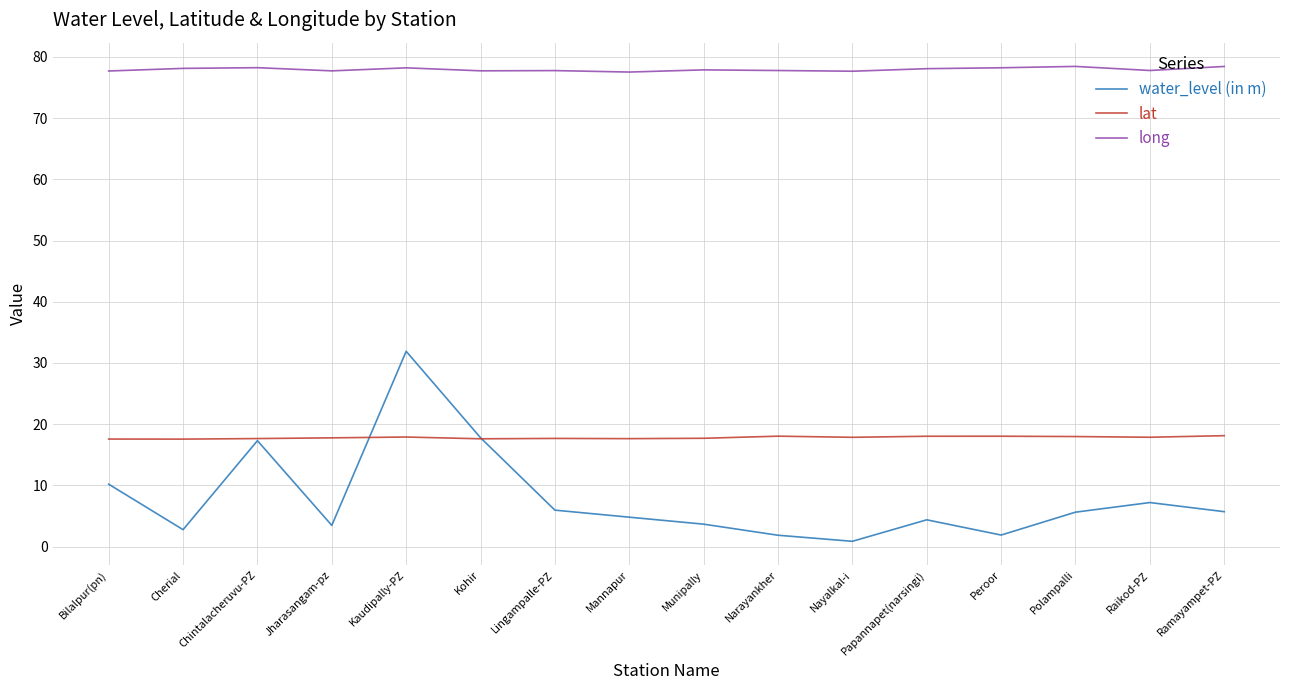

What position from the right is Nayalkal-i?

6